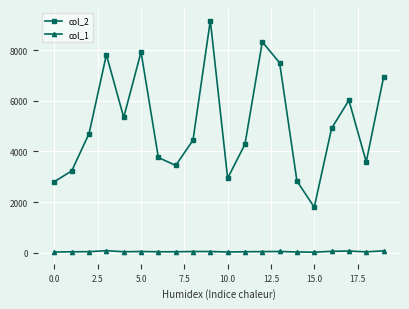

What is the maximum value shown in the chart?

9162